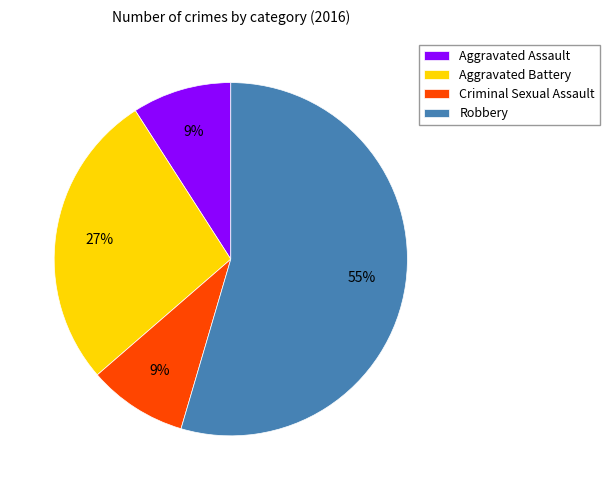

What is the largest slice in the pie chart?

Robbery